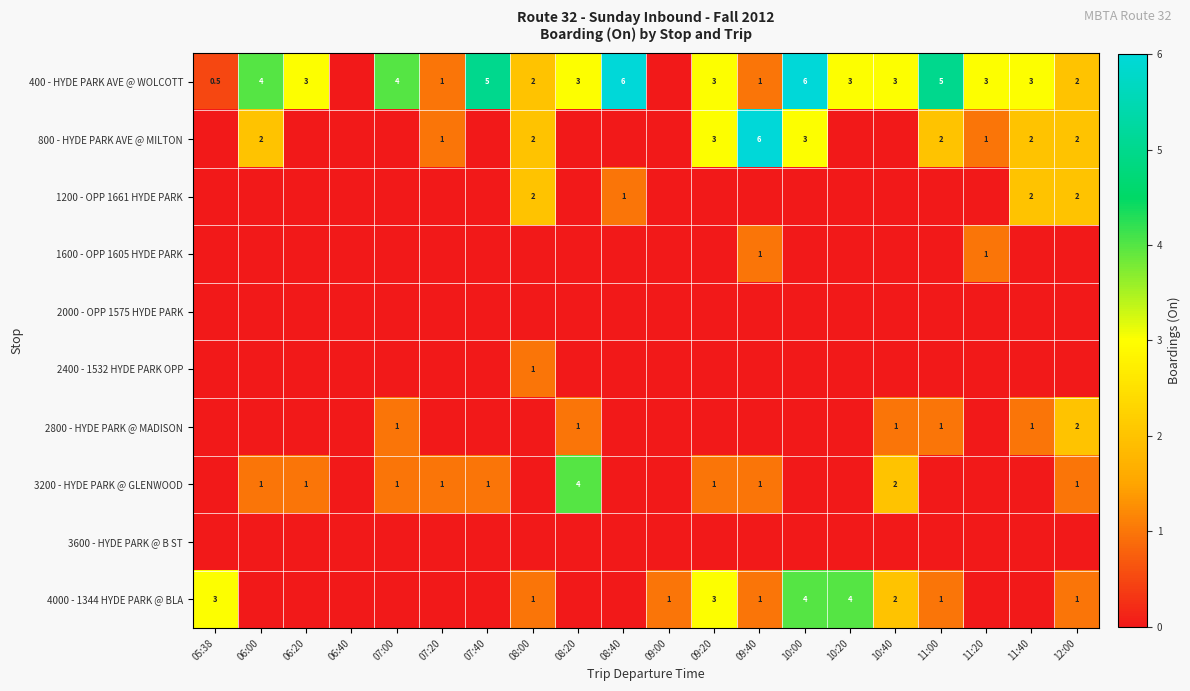

The value of 800 - HYDE PARK AVE @ MILTON at 09:40 is 6.0. True or false?

True